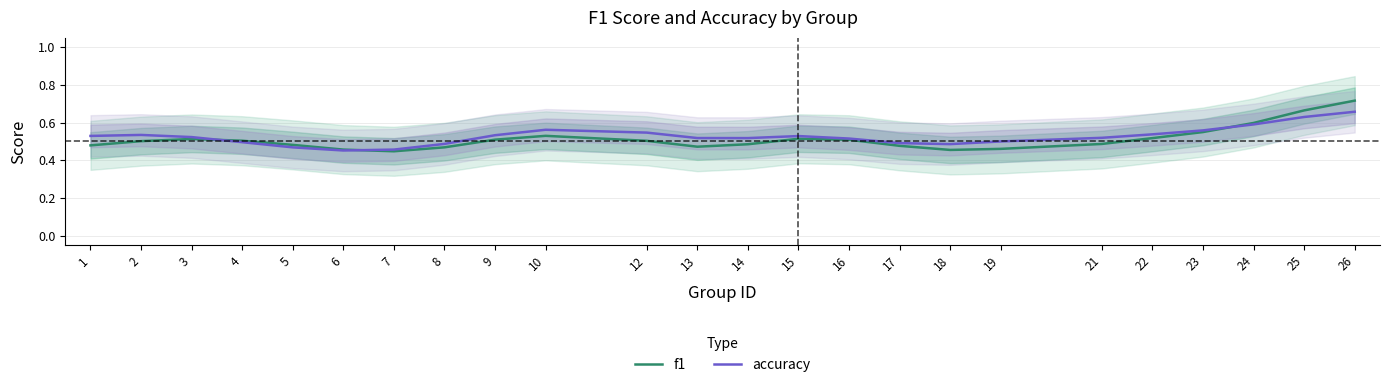

How many f1 values are between 0 and 1?

24